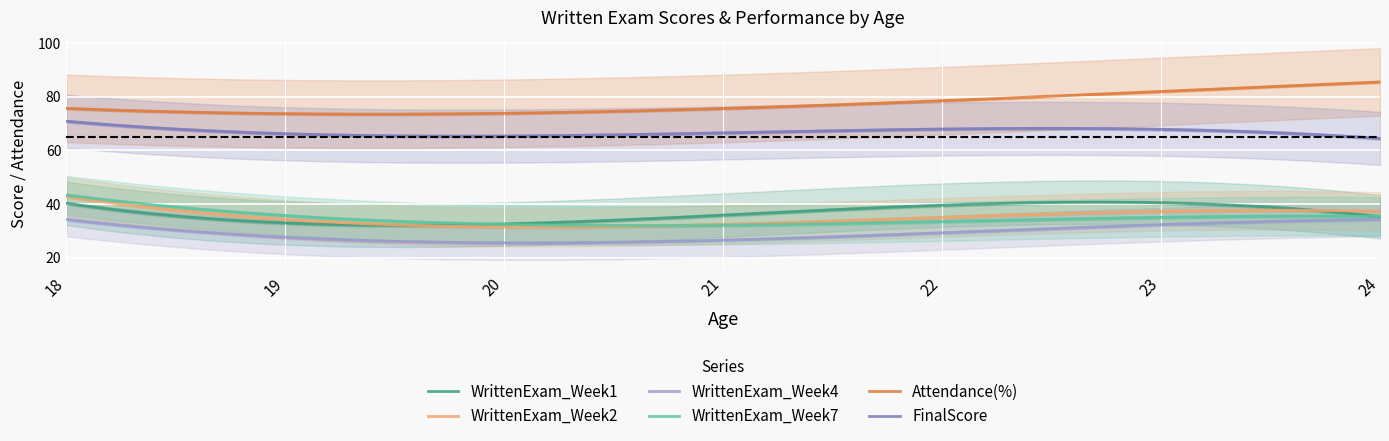

True or false: Attendance(%) and FinalScore intersect in this chart.

False